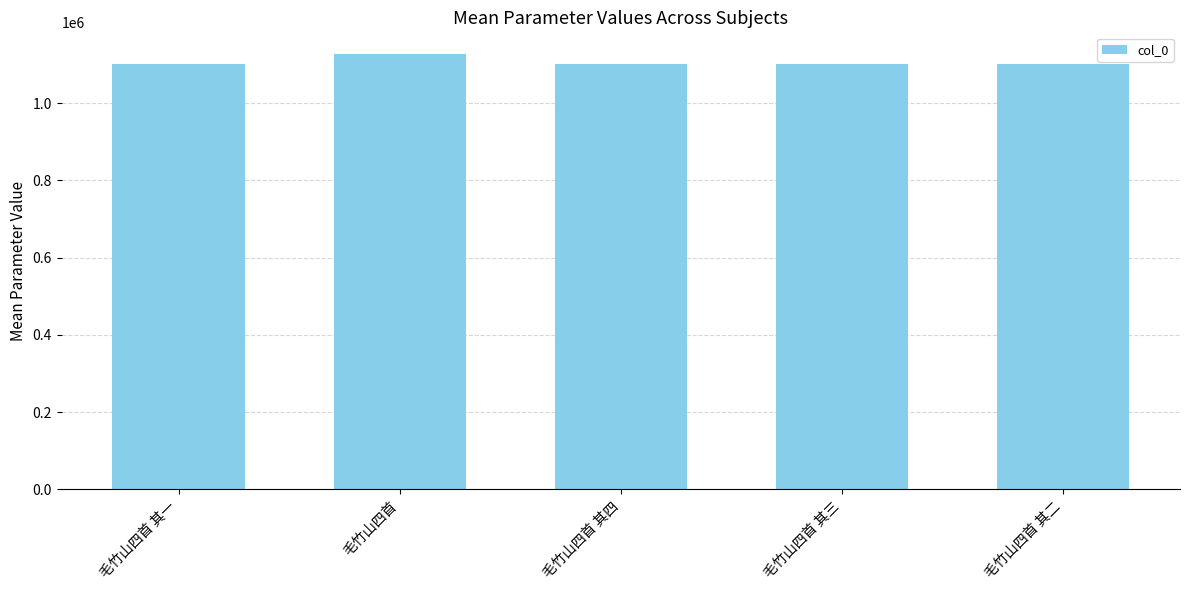

What is the sum of all values?

5532357